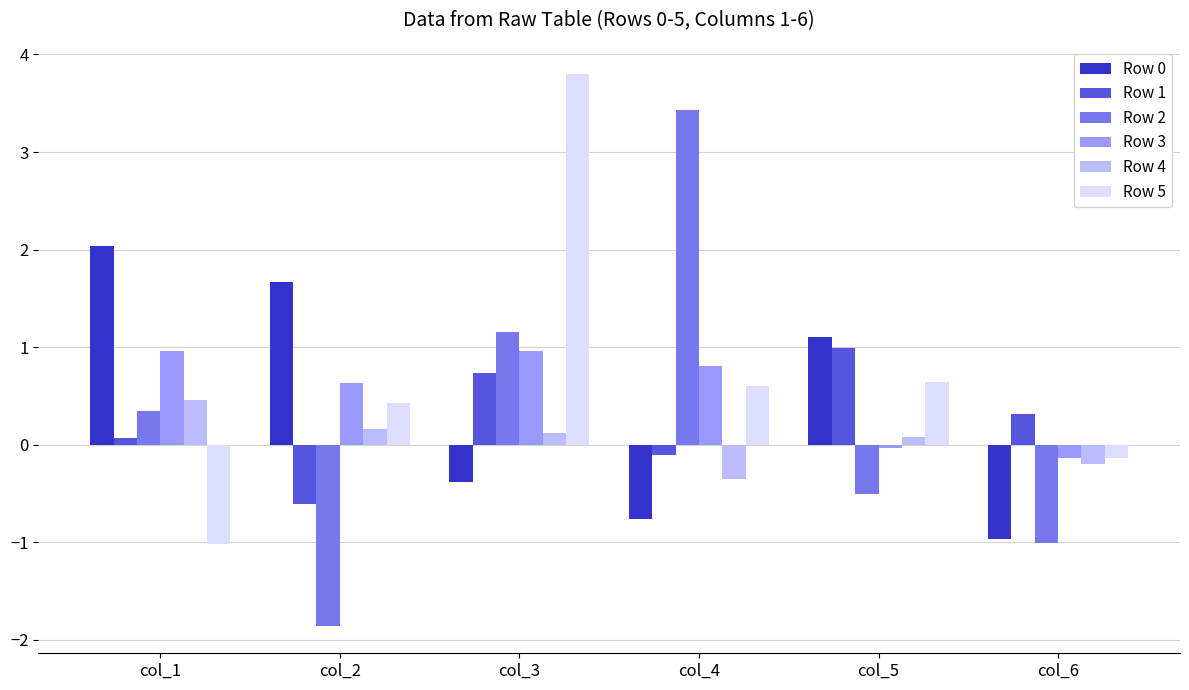

What is the sum of all Row 2 values?

1.6